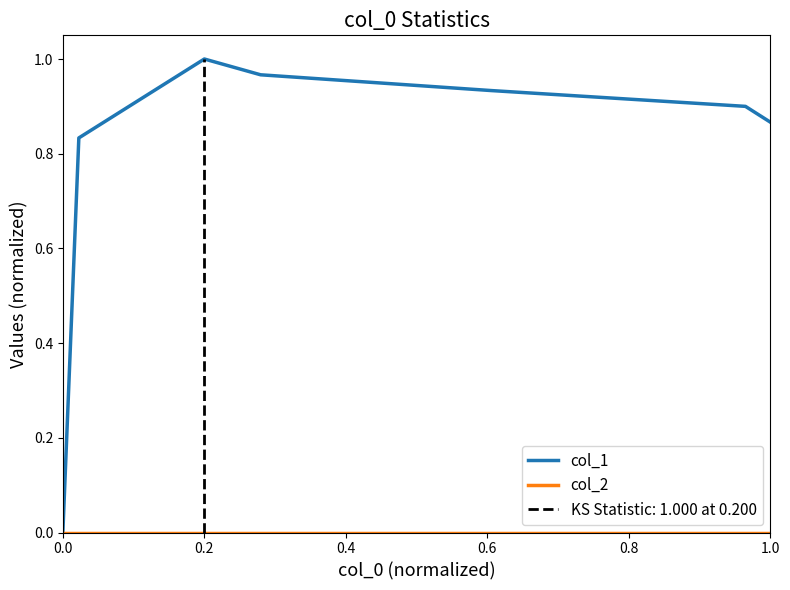

Does the chart have visible grid lines?

No